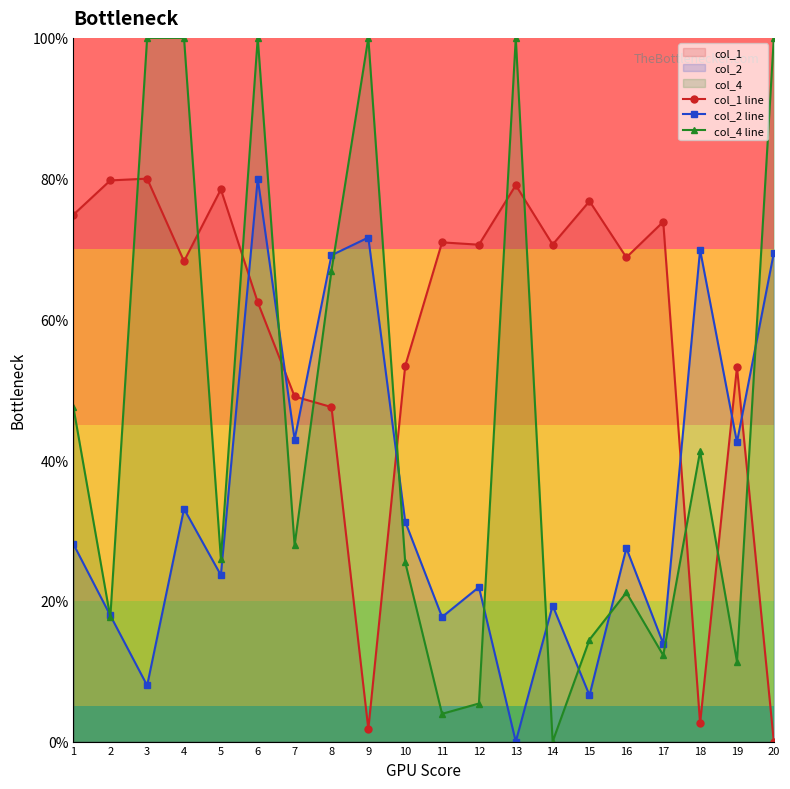

Which series has the widest spread of values?

col_4 line